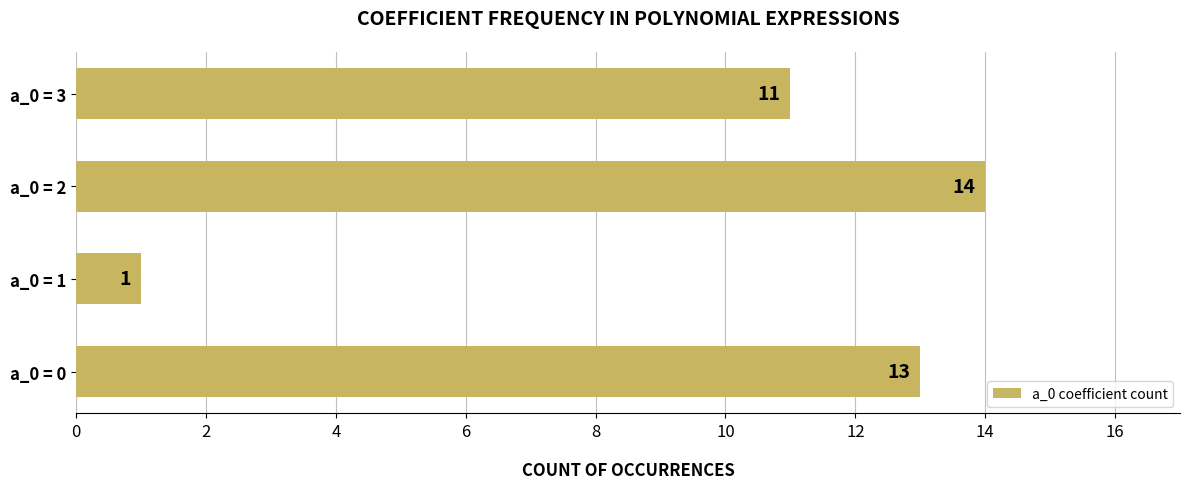

Is it true that the value at a_0 = 0 is 13?

True